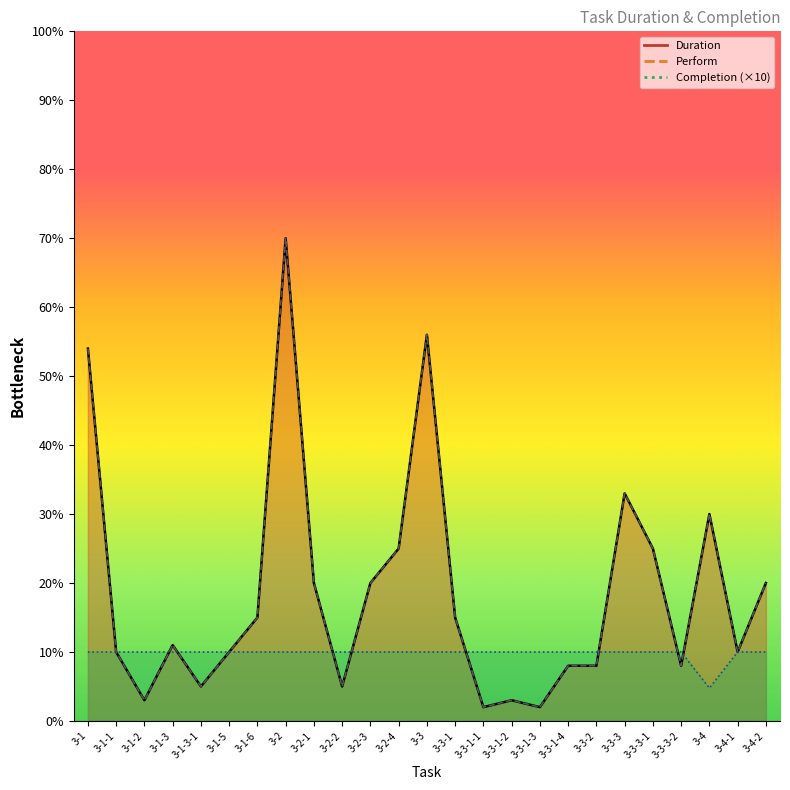

How many distinct data groups are displayed?

3